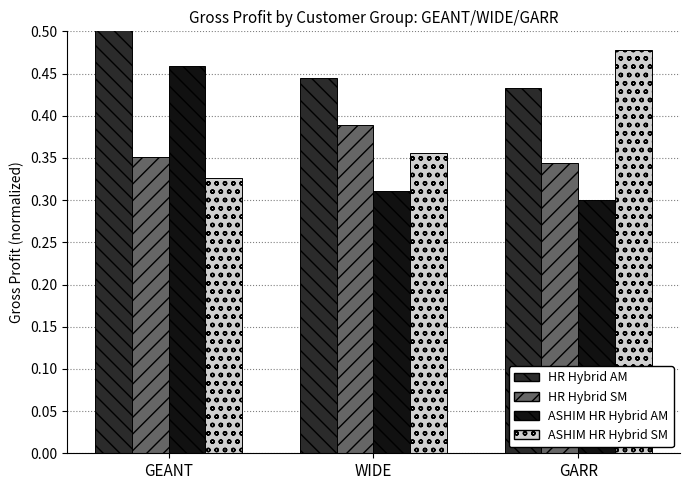

Which category has the highest value across all series?

GEANT